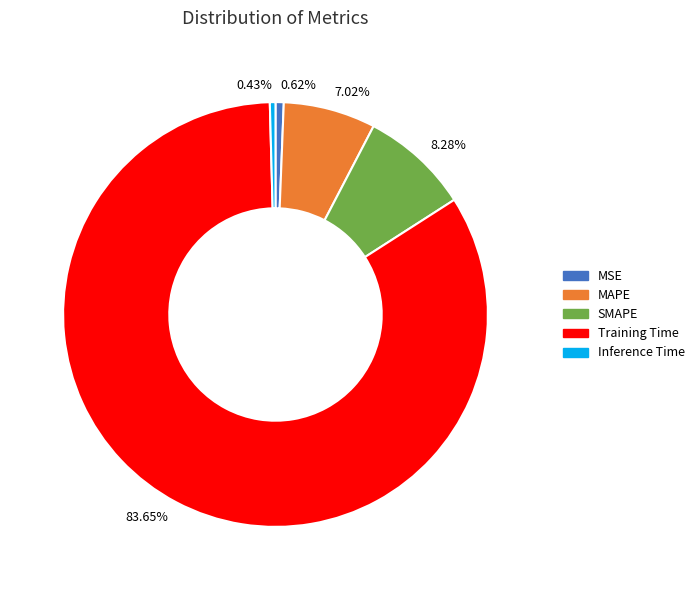

Which category has the biggest portion of the pie?

Training Time